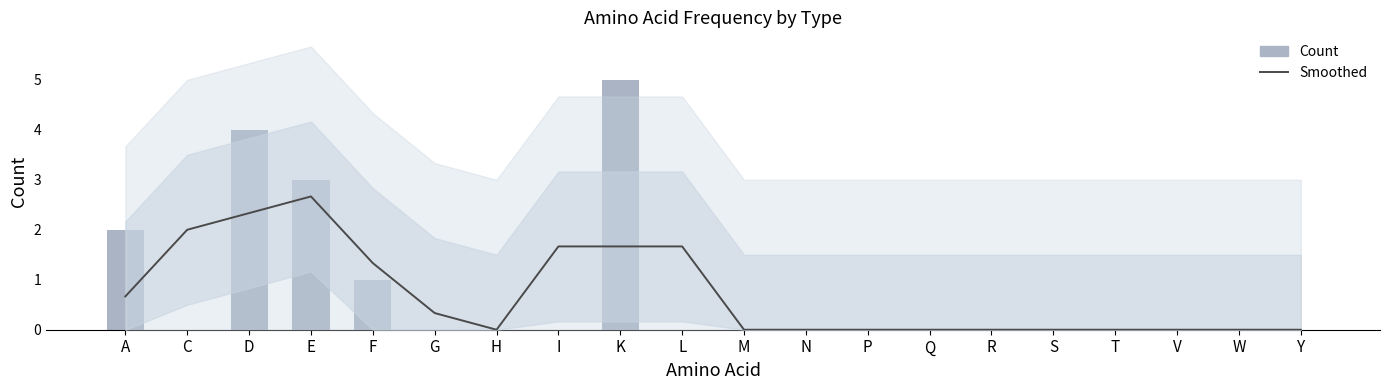

Does the chart contain stacked bars?

No